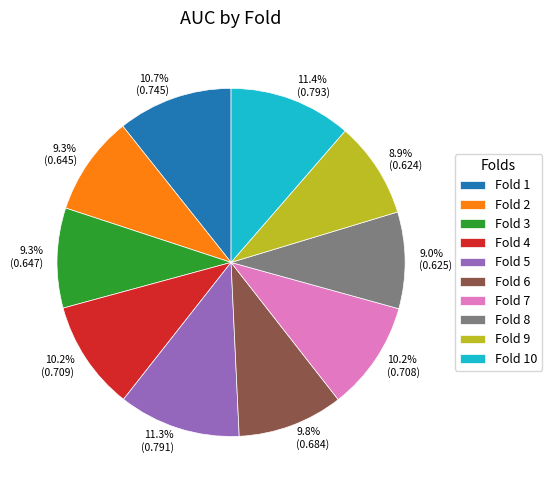

Does any single category account for the majority?

No